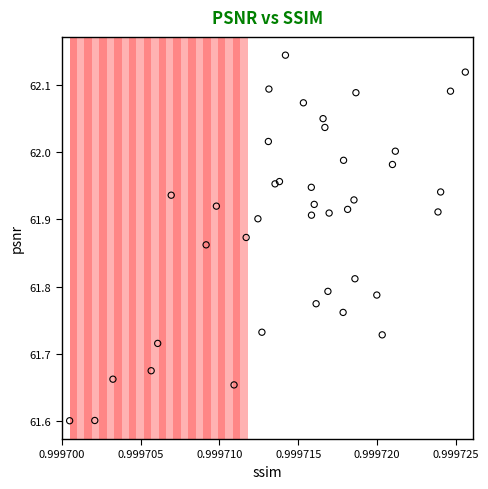

What is the range of Y values (max minus min)?

0.5